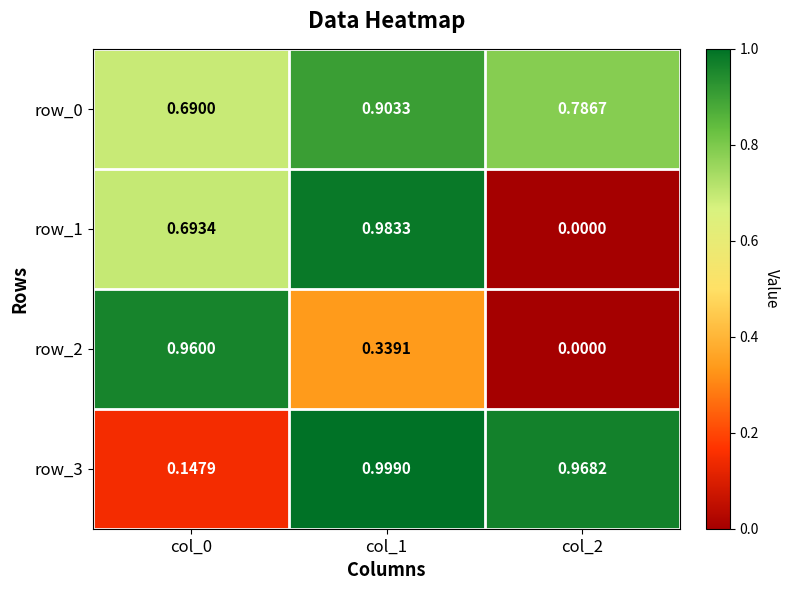

How many categories are shown in the chart?

3